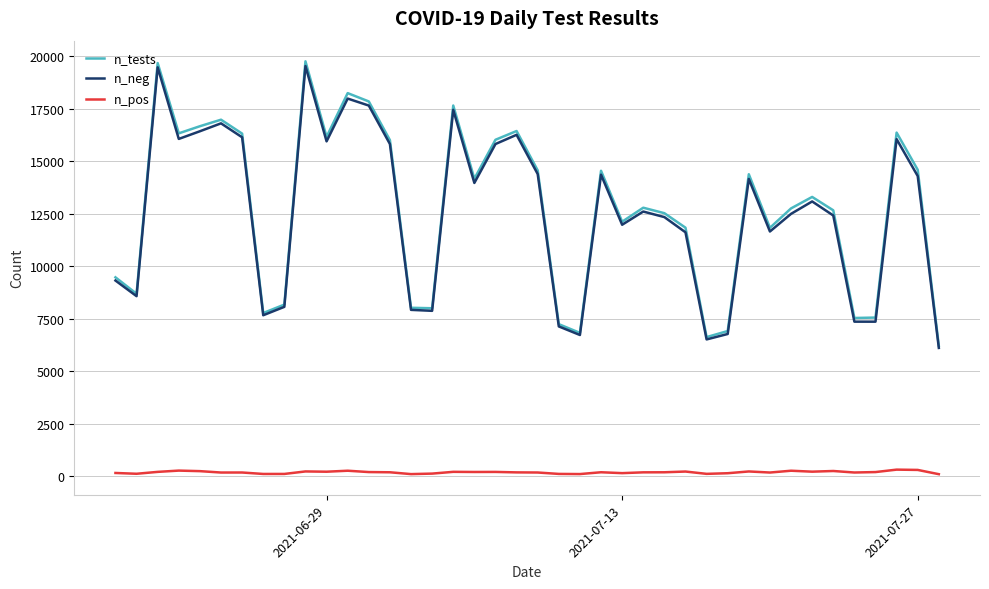

What is the lowest value of the n_neg series?

6109